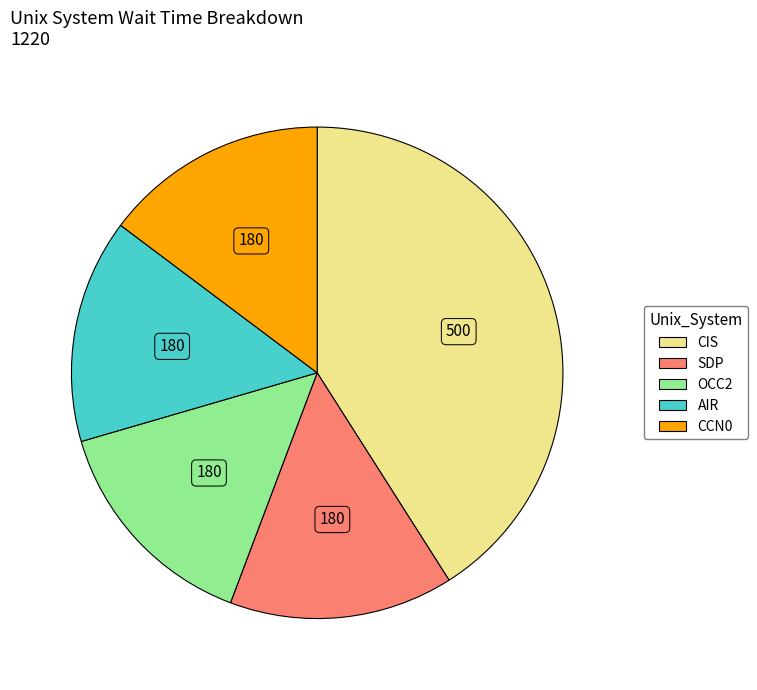

Is there a majority slice in this chart?

No